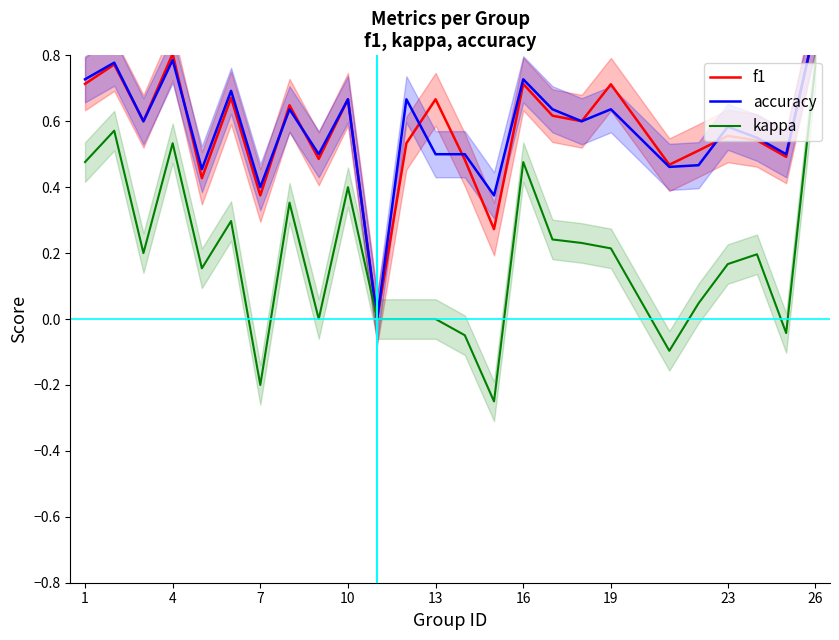

Which category has the highest value in the kappa series?

26